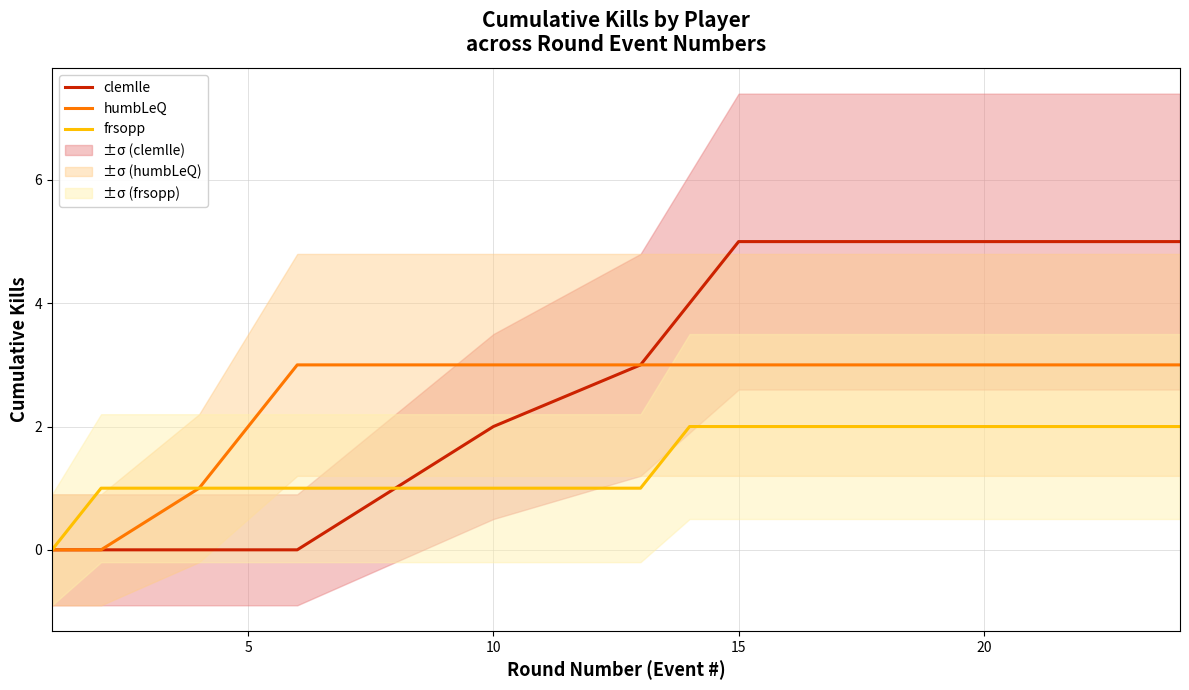

Read the clemlle value at 20.

5